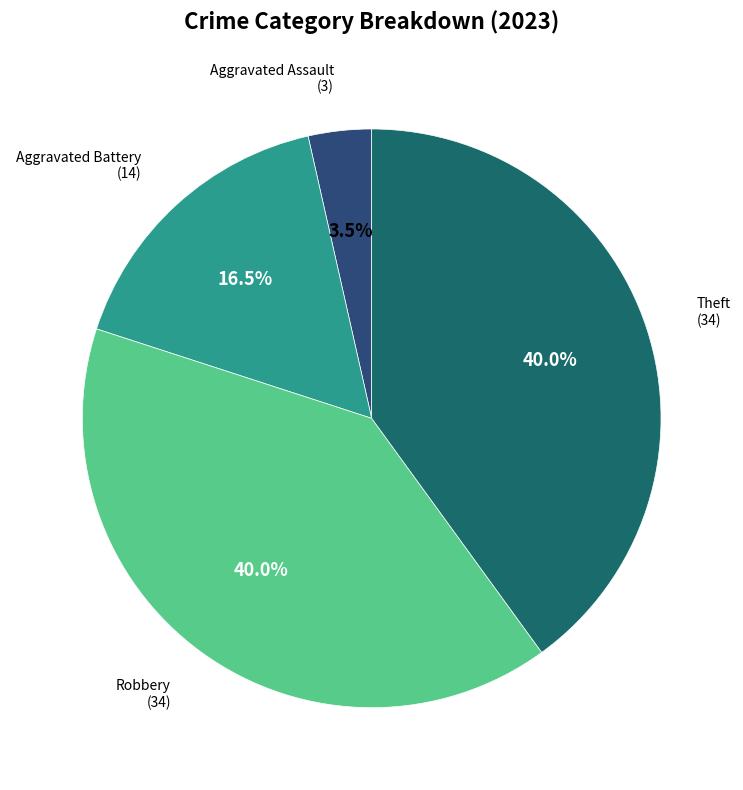

Is there a majority slice in this chart?

No